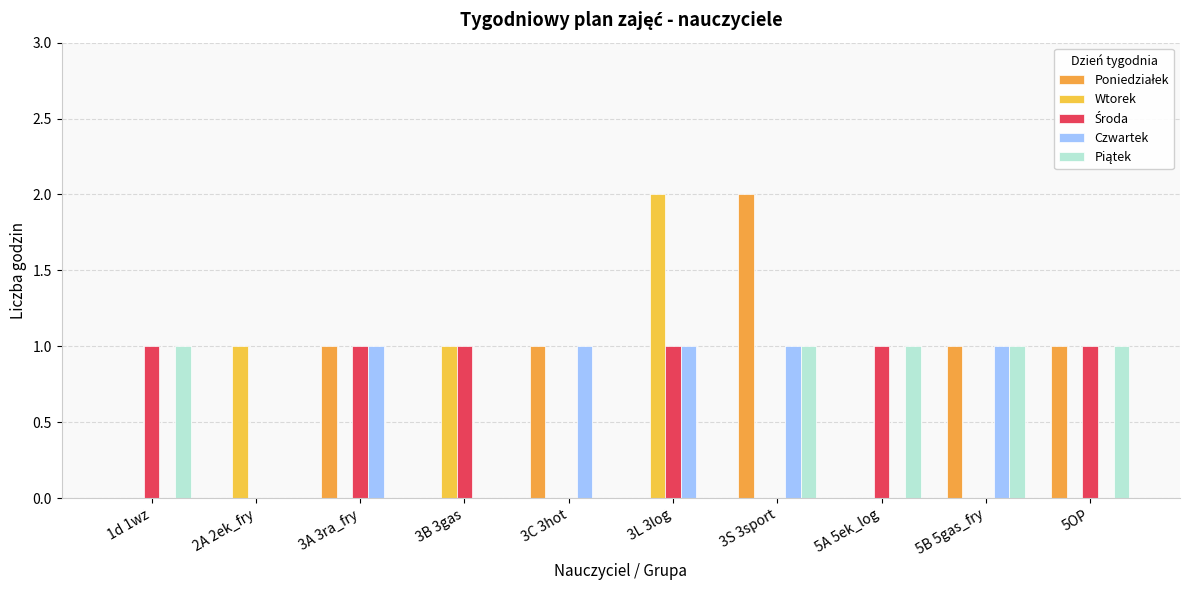

At 5A 5ek_log, list the series in order from smallest to largest.

Poniedziałek, Wtorek, Czwartek, Środa, Piątek